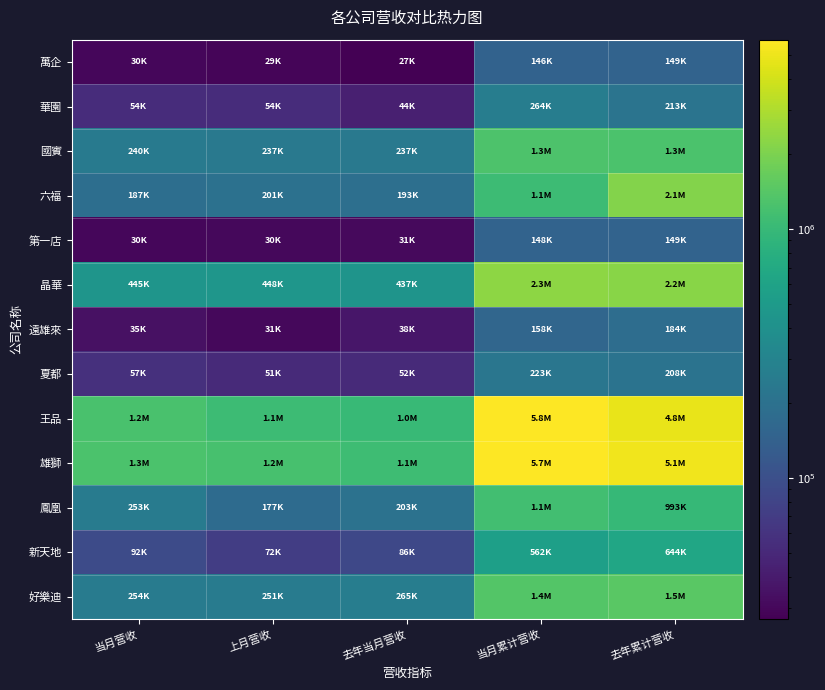

At how many categories does at least one series exceed 823203?

5